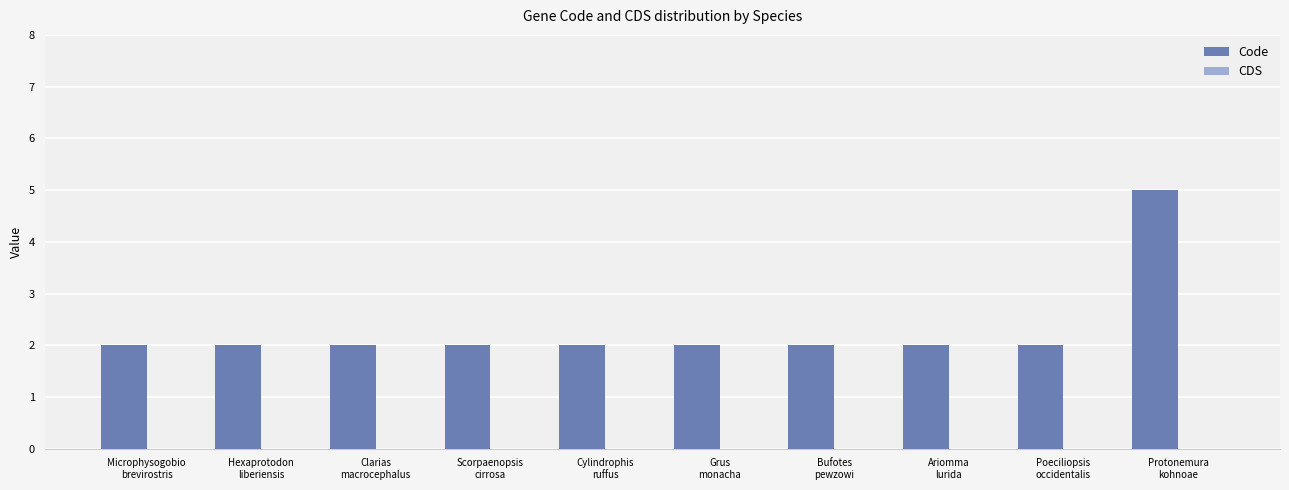

Which label corresponds to the largest value in the chart?

Protonemura
kohnoae